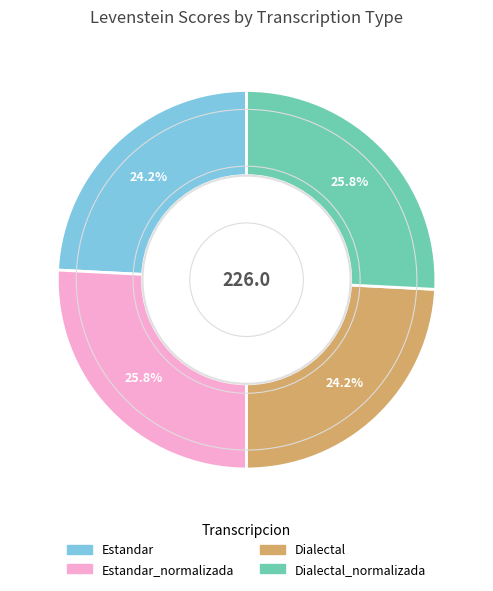

Is there a majority slice in this chart?

No